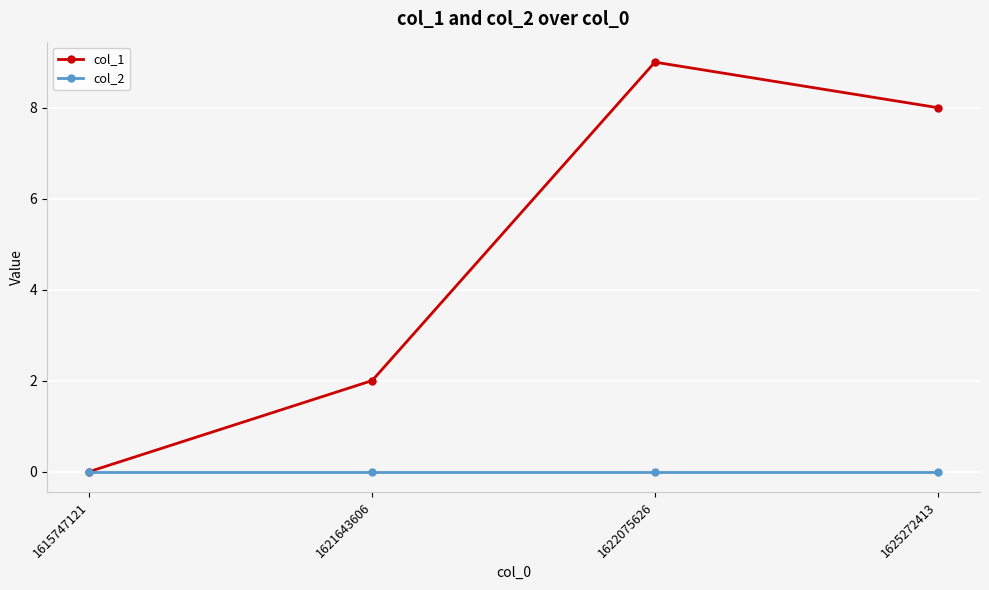

At which category does the chart reach its peak across all series?

1622075626